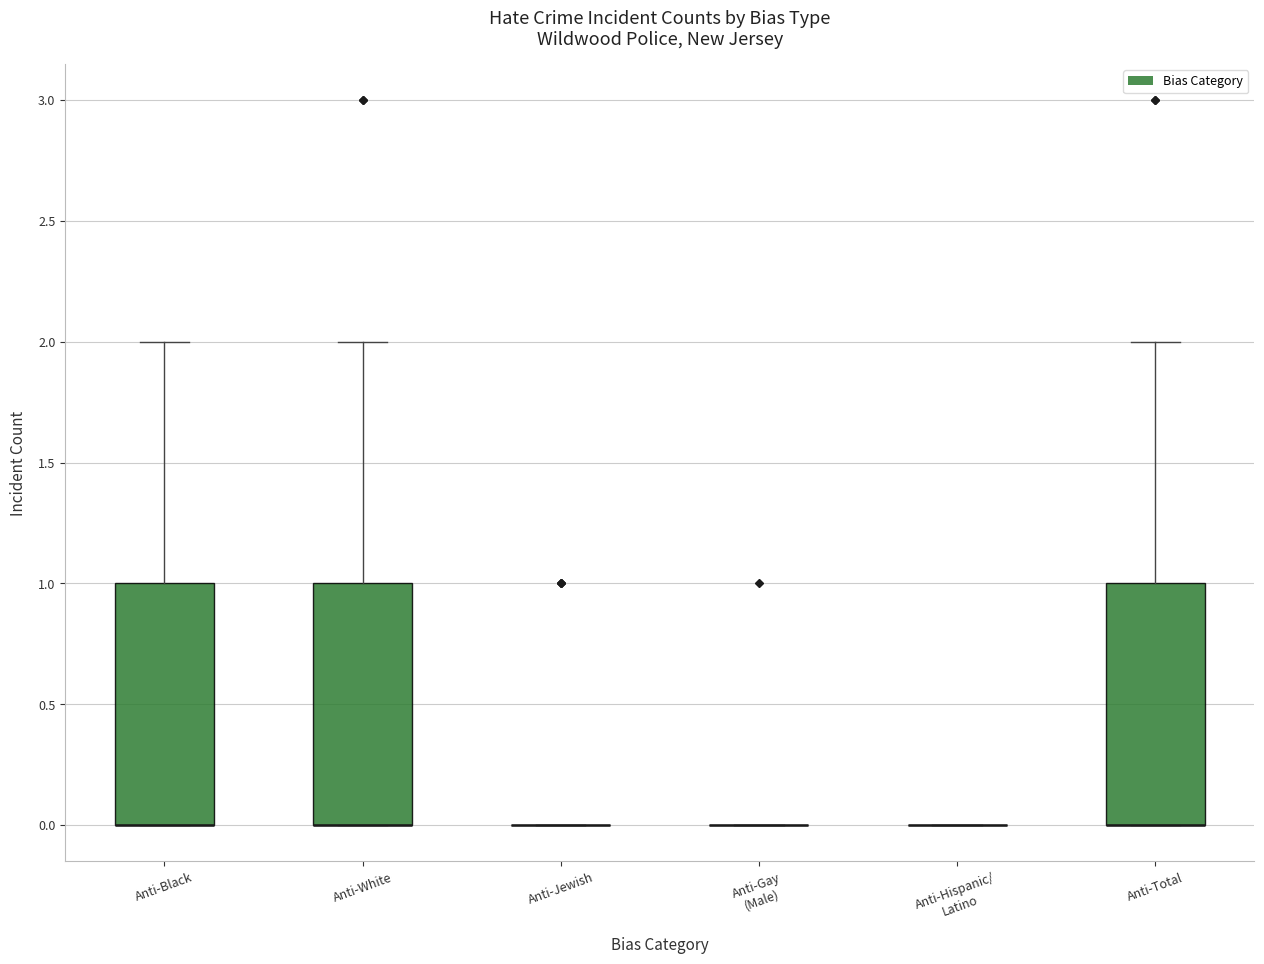

Reading left to right, transcribe this box plot: for each box, give where its median line is, the range the box spans, and where its two whiskers end, as read against the y-axis. The values are not printed on the chart, so give them approximately, as read against the axis.

Anti-Black: median 0 (drawn on the box's lower edge), box 0 to 1, whiskers 0 to 2
Anti-White: median 0 (drawn on the box's lower edge), box 0 to 1, whiskers 0 to 2
Anti-Jewish: box collapsed to a line at 0, whiskers 0 to 0
Anti-Gay (Male): box collapsed to a line at 0, whiskers 0 to 0
Anti-Hispanic/ Latino: box collapsed to a line at 0, whiskers 0 to 0
Anti-Total: median 0 (drawn on the box's lower edge), box 0 to 1, whiskers 0 to 2